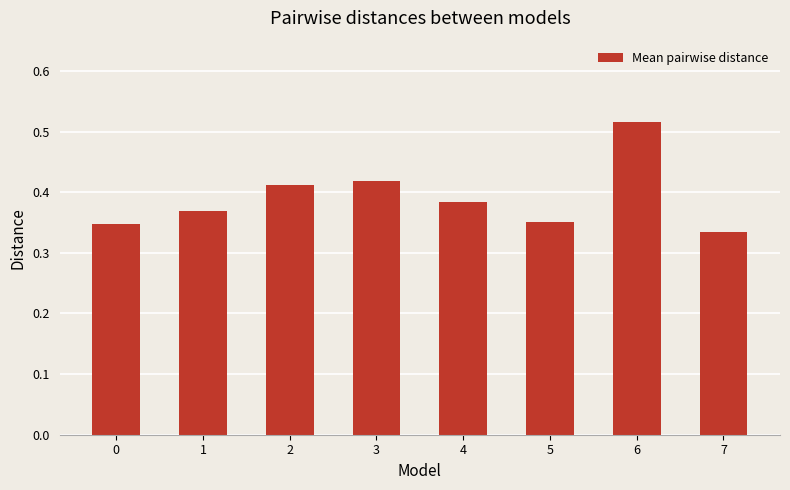

What is the sum of all values?

3.1